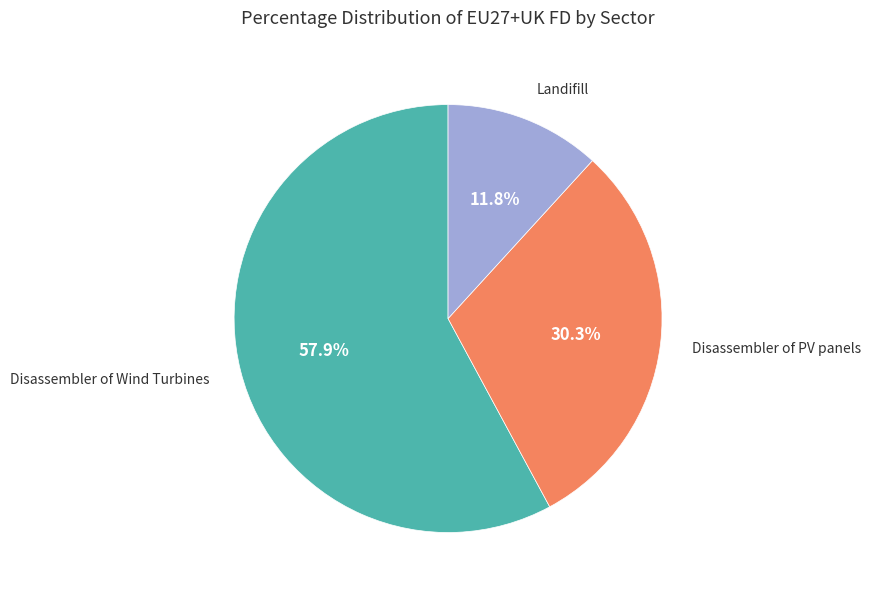

What percentage is NOT represented by Landifill?

88.2%